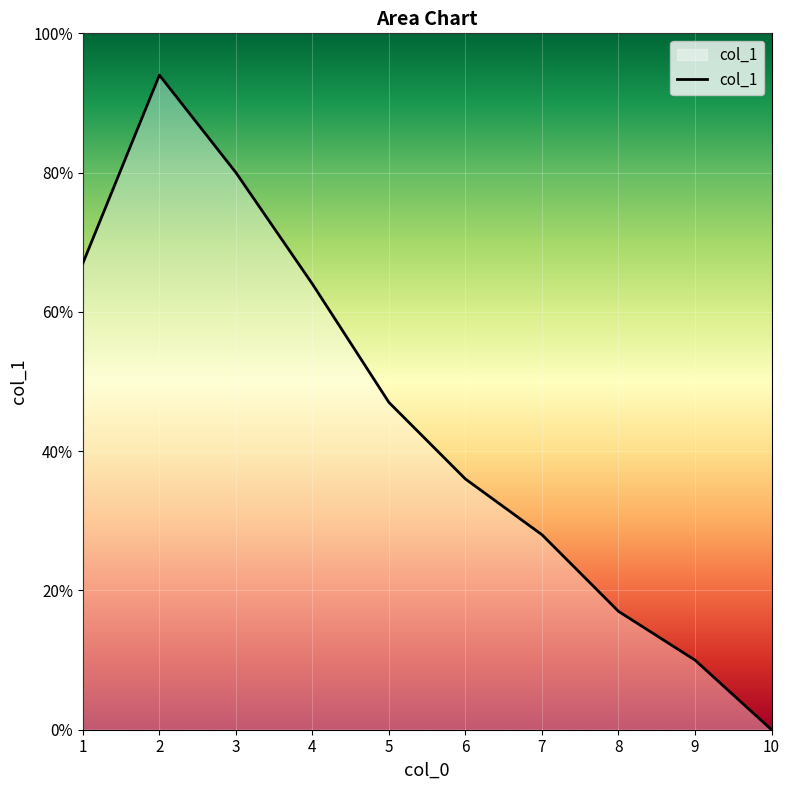

Is this an area chart (filled region under the line)?

Yes